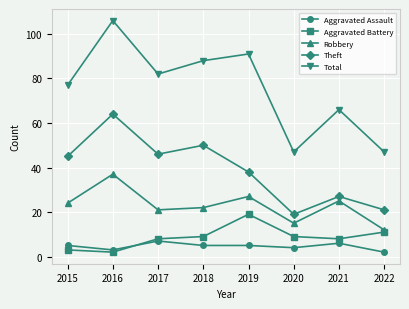

Rank the series by their maximum value, from highest to lowest.

Total, Theft, Robbery, Aggravated Battery, Aggravated Assault